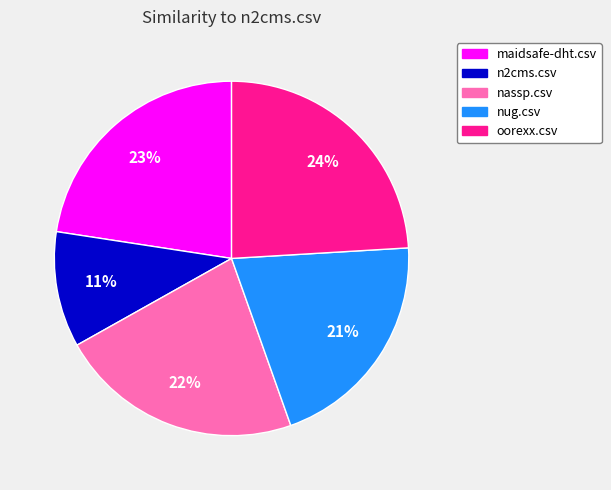

To the nearest percent, what is the average slice percentage?

20%